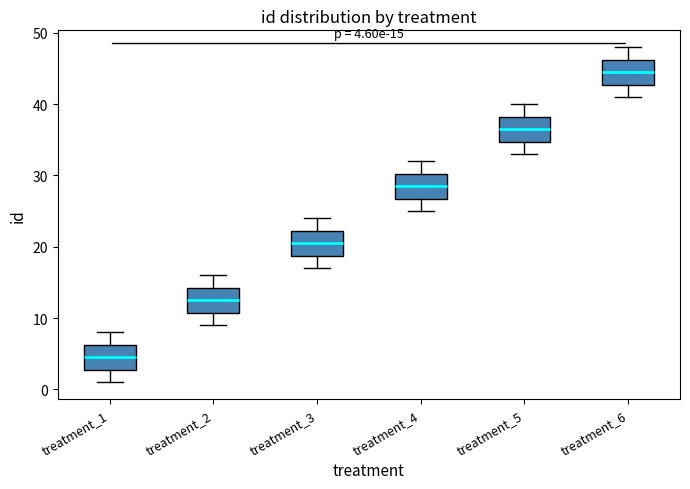

Which box's median line is the highest?

treatment_6